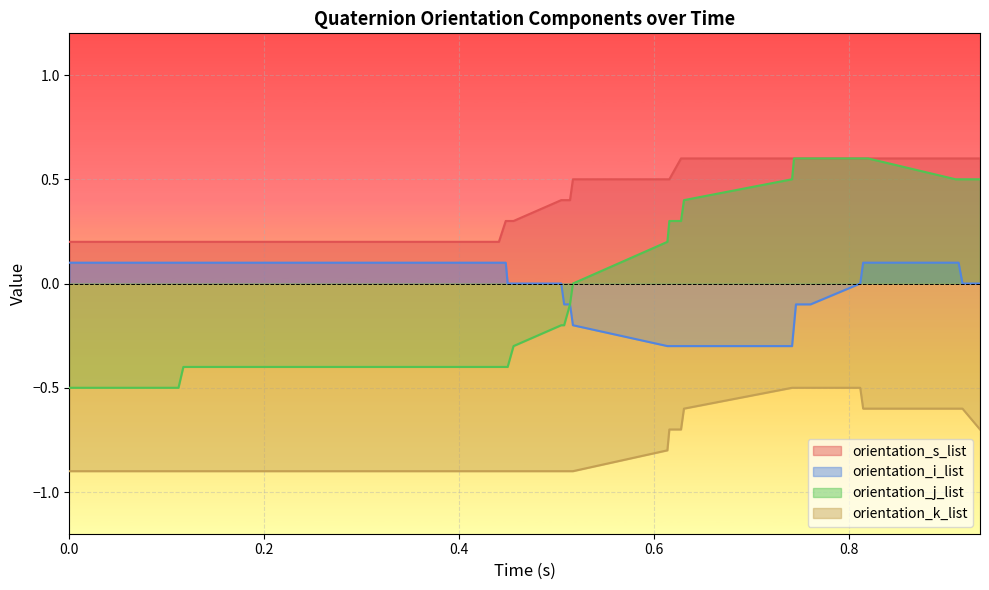

What is the difference between the second highest and second lowest values in the orientation_s_list series?

0.4